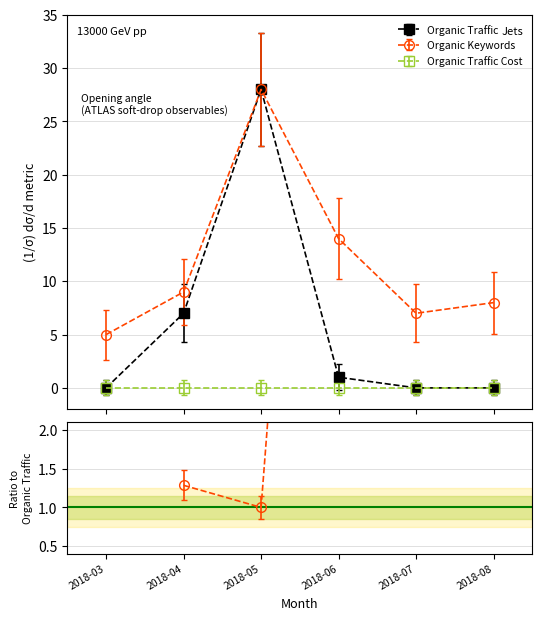

At which category does Organic Keywords reach its first local valley?

2018-07